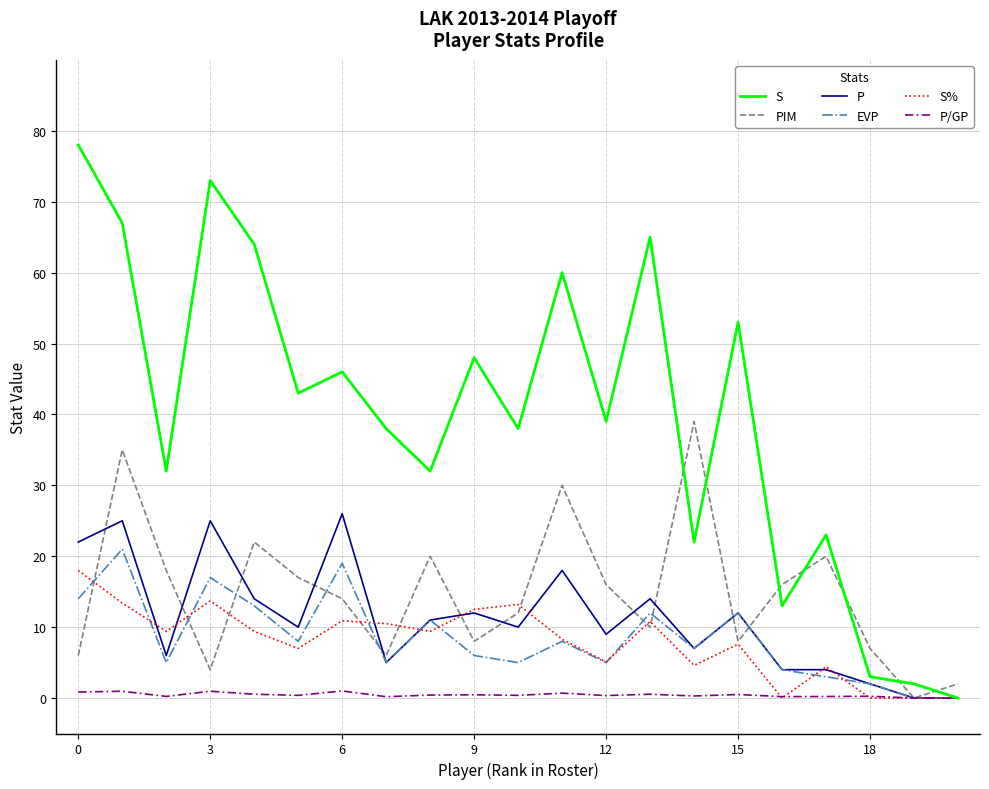

Which series has the largest range (max minus min)?

S